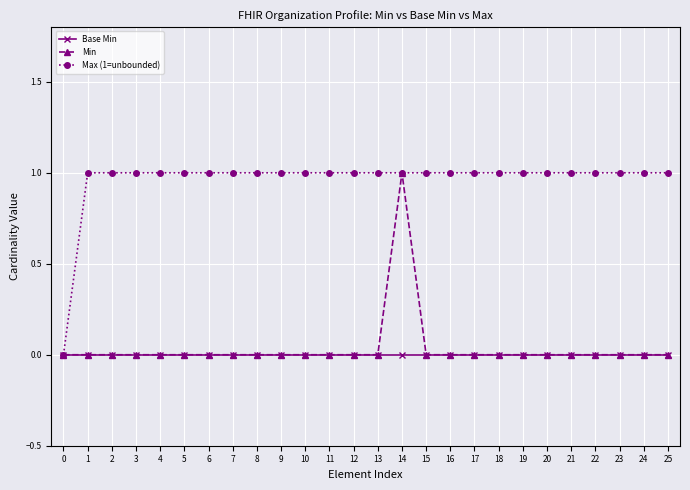

What is the greatest value displayed?

1